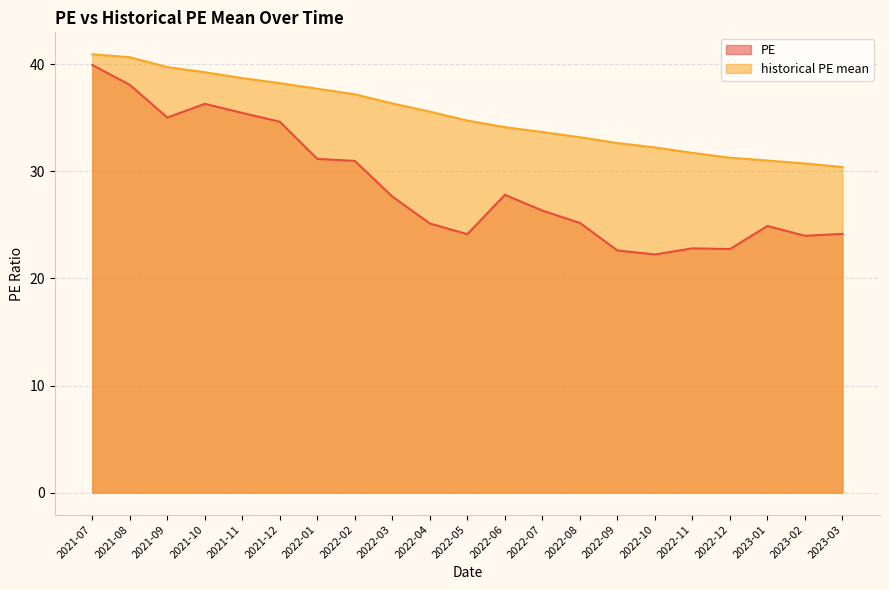

In PE, how many points are lower than both neighbors (excluding endpoints)?

5